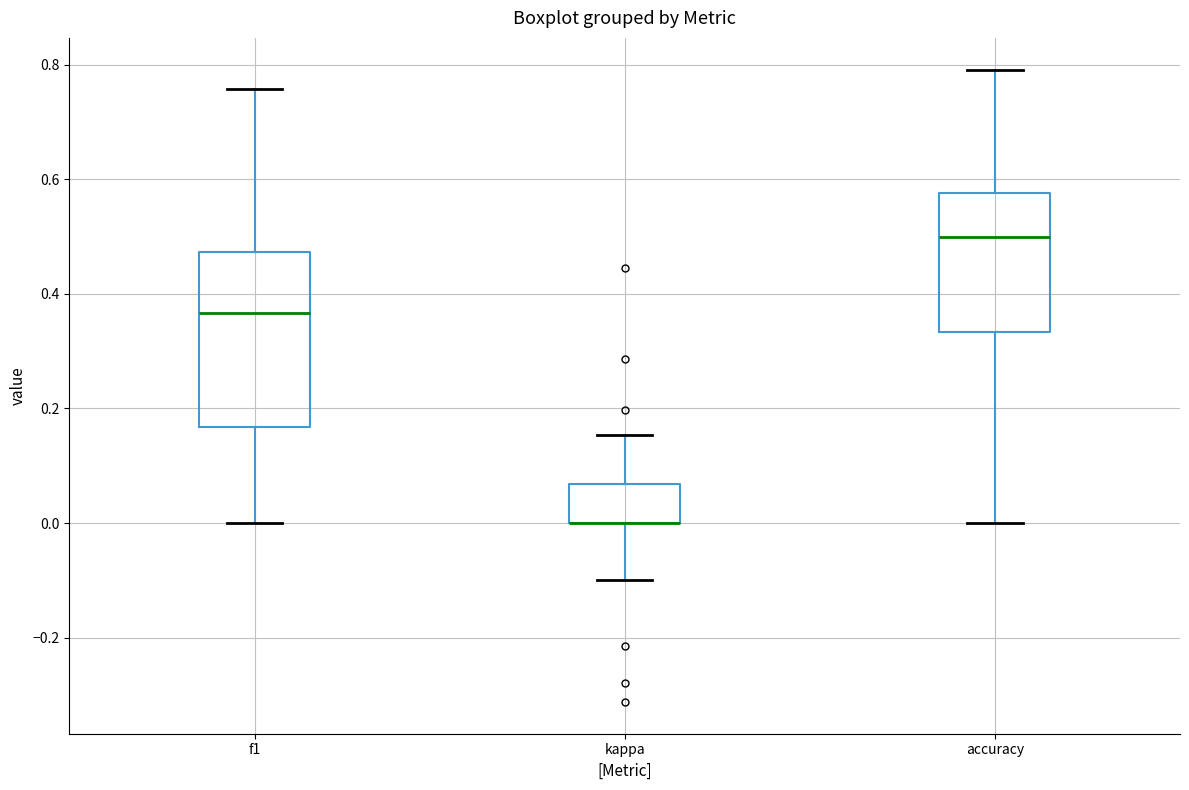

Reading left to right, read every box against the y-axis: the position of its median line, the range the box covers, and the ends of its whiskers. The values are not printed on the chart, so give them approximately, as read against the axis.

f1: median 0.36, box 0.16 to 0.48, whiskers 0.00 to 0.76
kappa: median 0.00 (drawn on the box's lower edge), box 0.00 to 0.06, whiskers -0.10 to 0.16
accuracy: median 0.50, box 0.34 to 0.58, whiskers 0.00 to 0.80